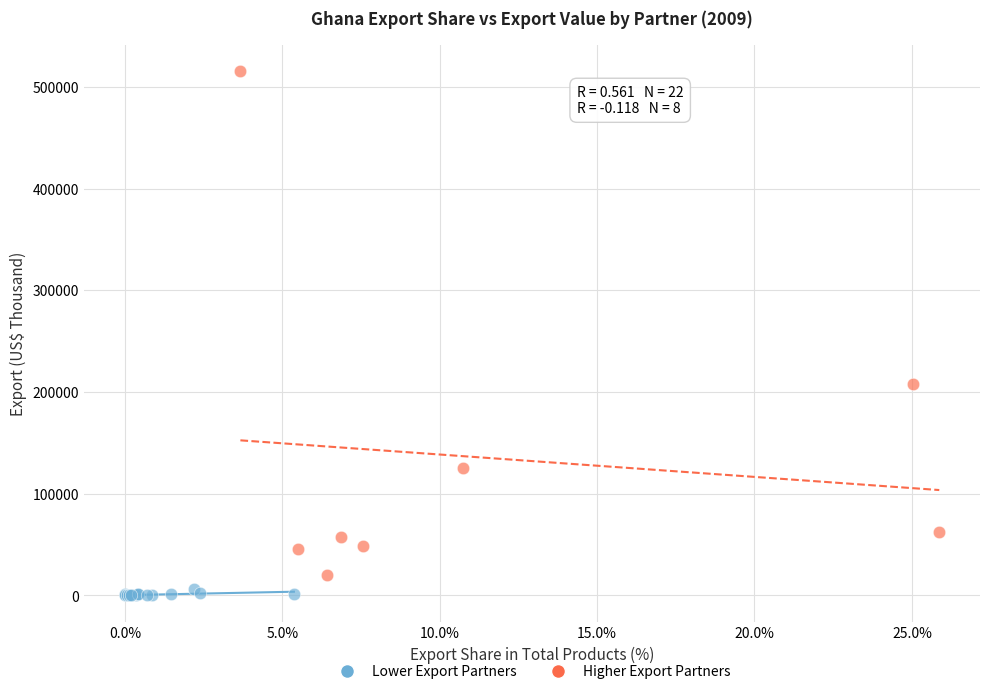

Which series has the largest Y range (max minus min)?

Higher Export Partners